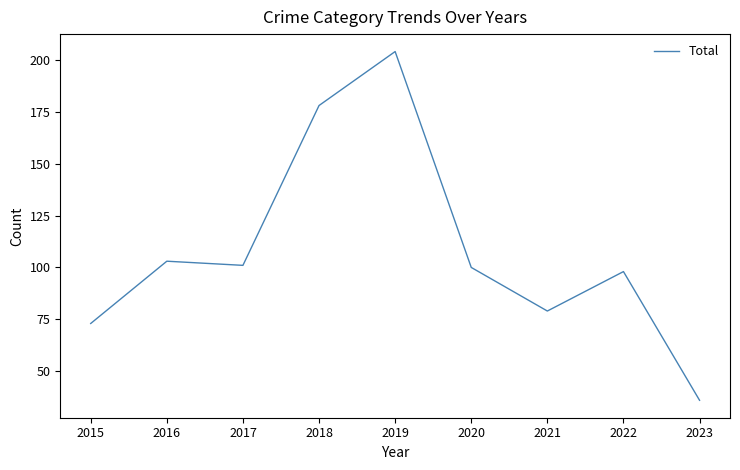

Which has a higher value, 2016 or 2023?

2016